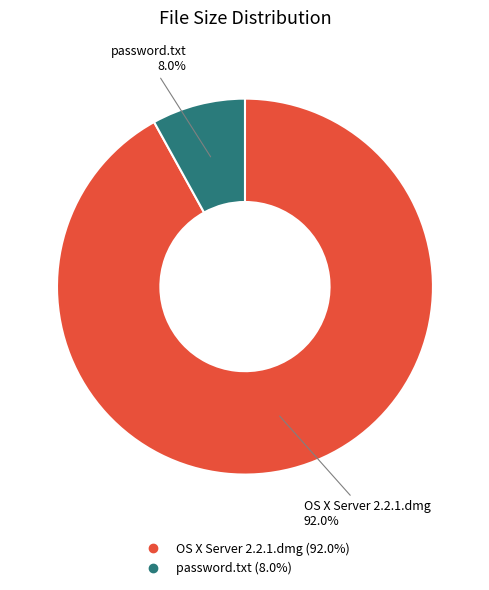

Which has a higher value, OS X Server 2.2.1.dmg or password.txt?

OS X Server 2.2.1.dmg